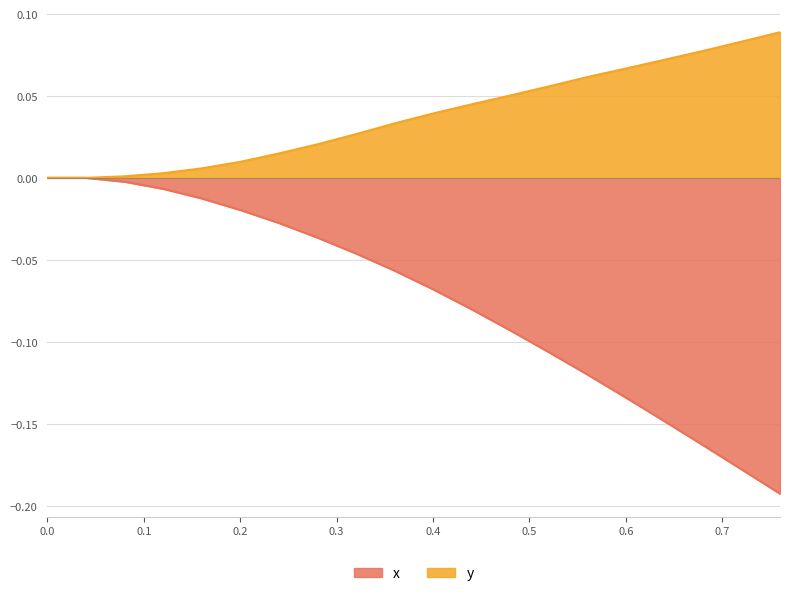

True or false: x and y cross at least once.

False